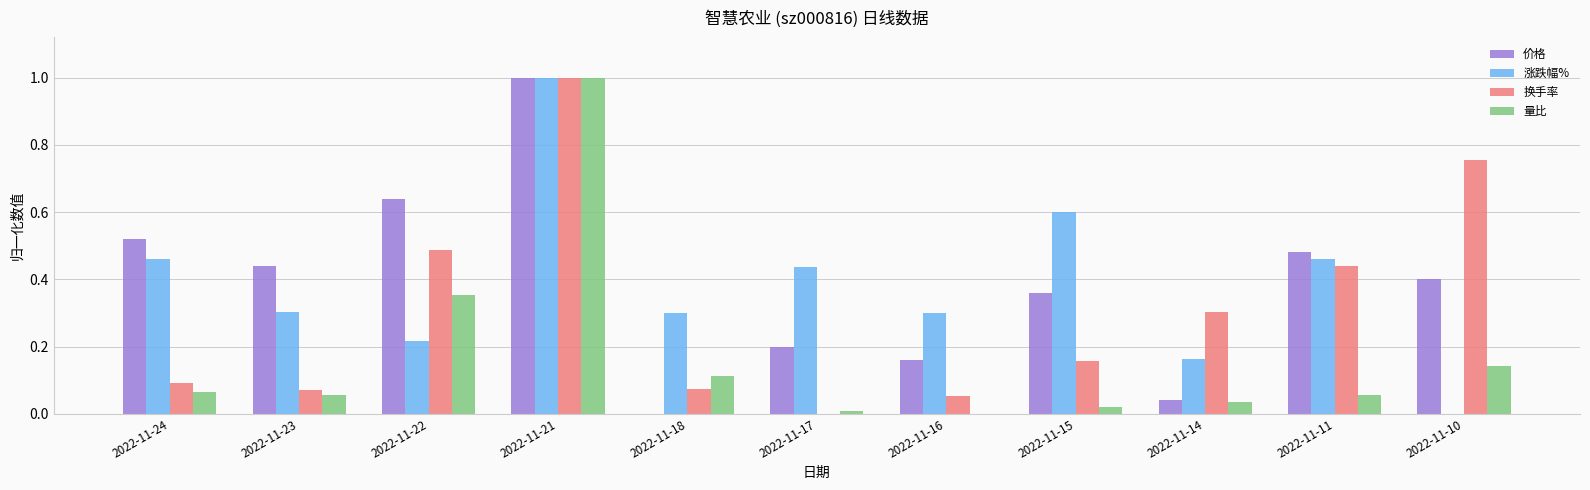

Between 2022-11-17 and 2022-11-10, which series saw the biggest shift?

换手率